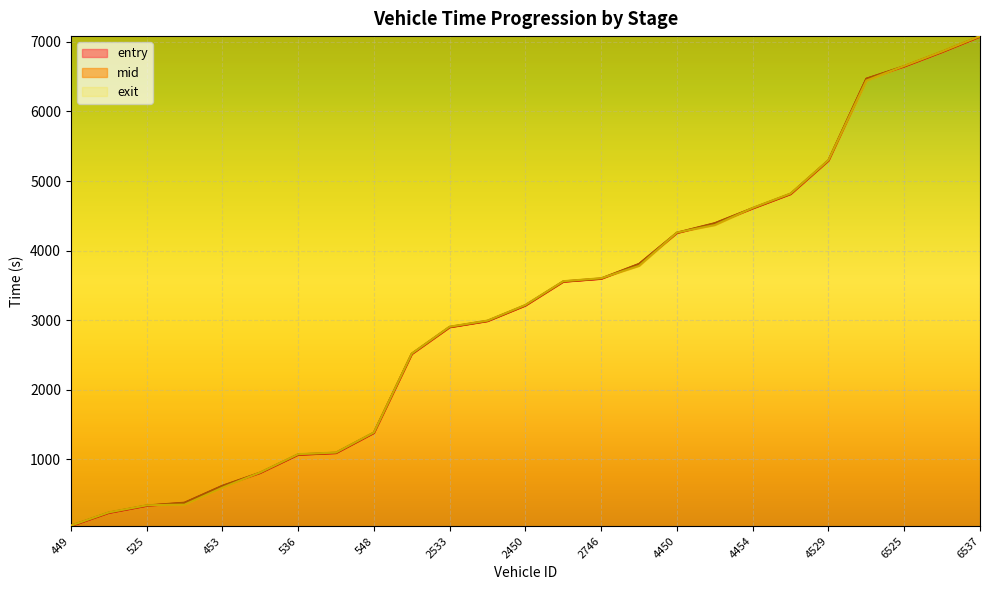

Reading right to left, extract all data points from this chart.

entry: 7075.8	6854.8	6646.8	6467.7	5293.7	4812.0	4606.2	4389.7	4252.9	3805.1	3594.4	3552.5	3209.7	2986.1	2897.9	2512.6	1377.8	1089.0	1064.7	803.8	614.4	371.7	331.2	228.9	39.6
mid: 7080.1	6859.1	6651.1	6471.4	5297.5	4816.5	4610.2	4394.0	4257.1	3808.2	3599.0	3556.6	3214.4	2990.1	2902.3	2516.6	1382.2	1094.1	1069.4	808.1	618.5	375.3	335.1	233.1	43.2
exit: 7082.9	6862.4	6654.7	6444.4	5300.6	4820.2	4613.5	4367.6	4260.0	3780.7	3602.7	3559.9	3218.2	2993.2	2906.1	2520.0	1385.7	1097.3	1073.3	811.2	591.9	347.9	338.3	236.5	46.0